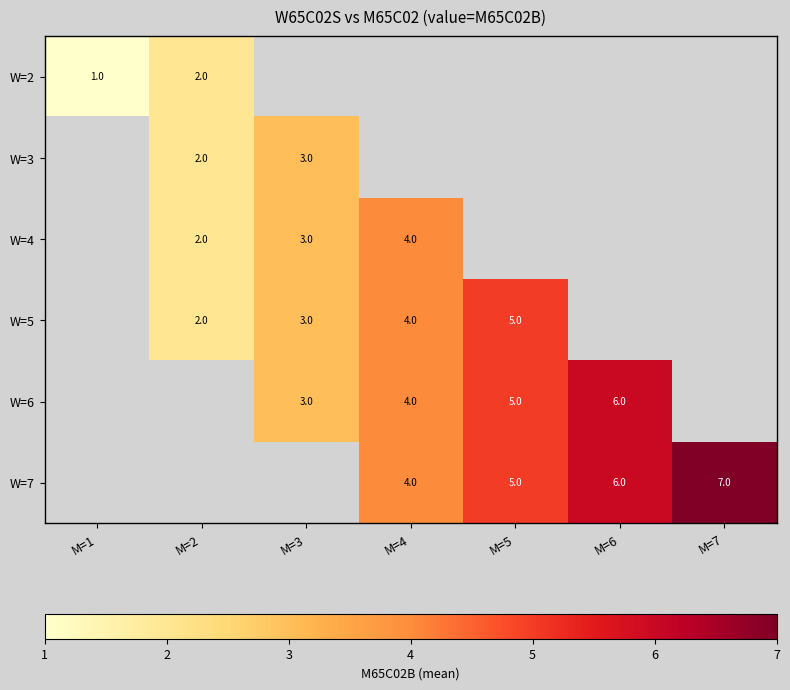

Is it true that W=4 equals 6 at M=4?

False